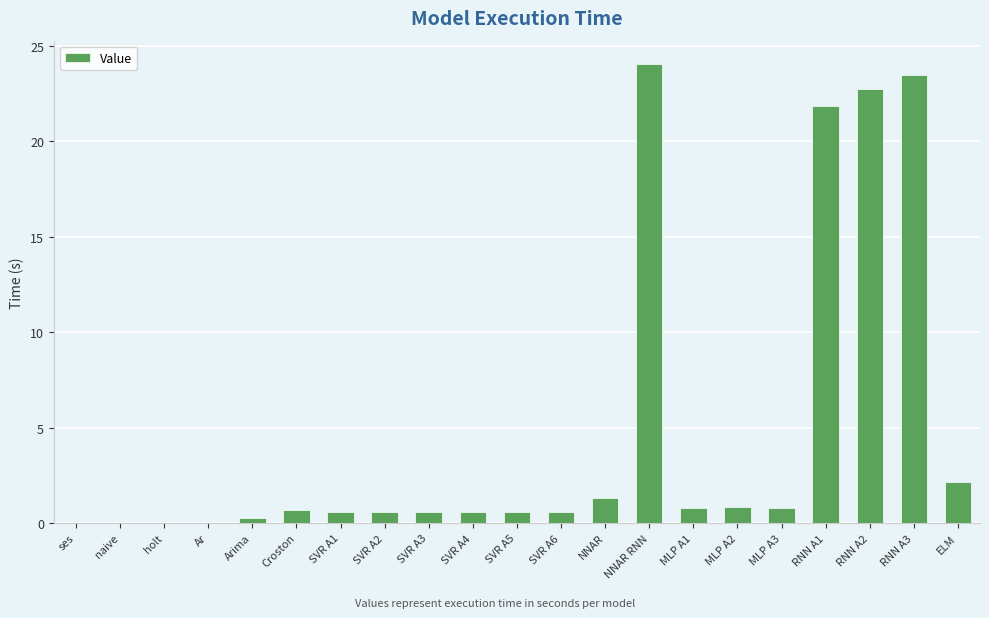

What is the sum of all values?

102.3